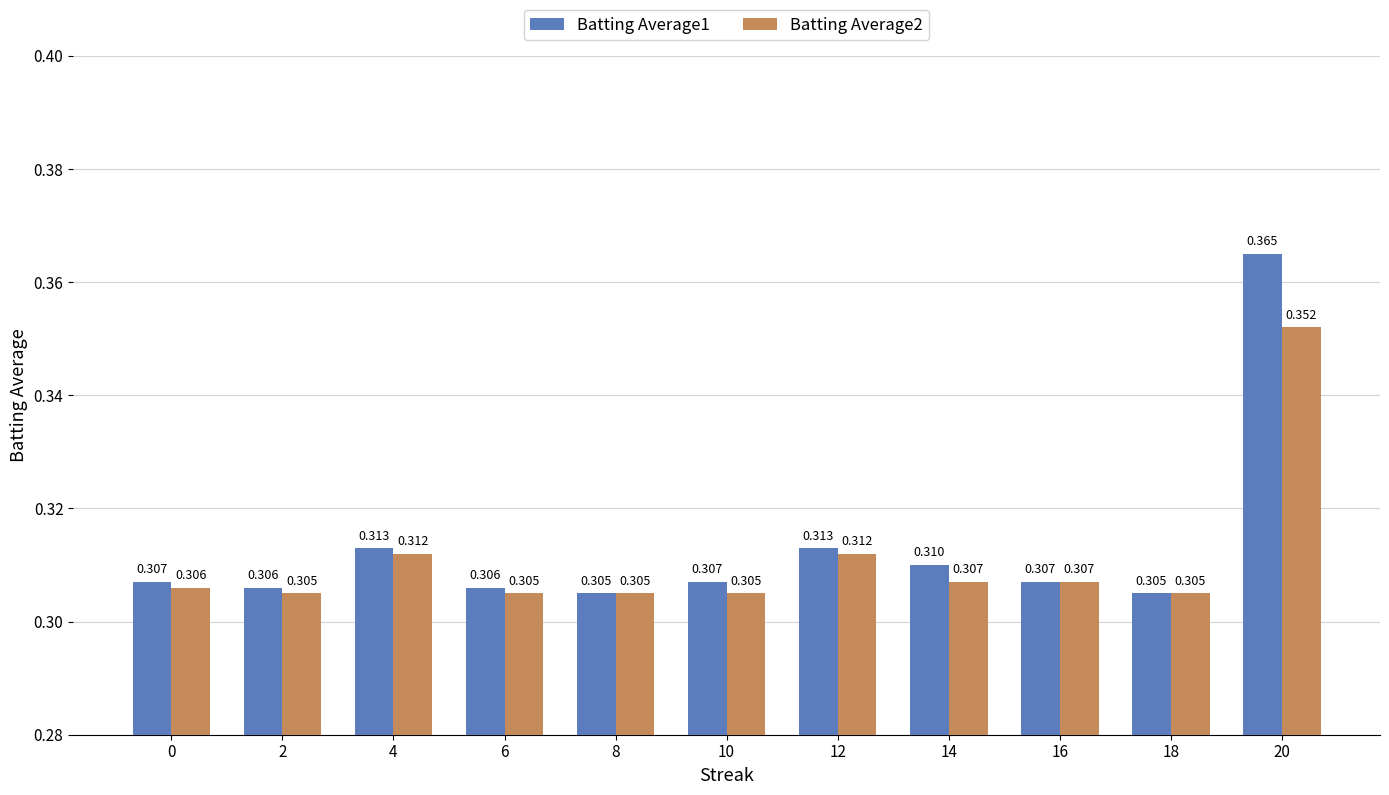

List the labels in order of Batting Average1 value, largest first.

20, 4, 12, 14, 0, 10, 16, 2, 6, 8, 18